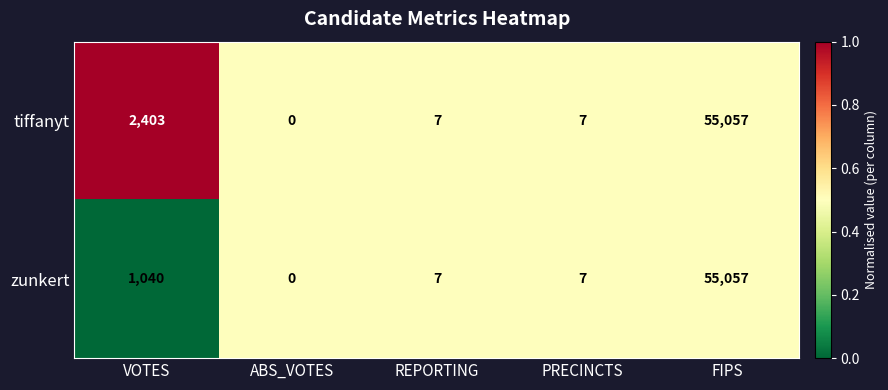

Reading left to right, extract all data points from this chart.

tiffanyt: 2403	0	7	7	55057
zunkert: 1040	0	7	7	55057